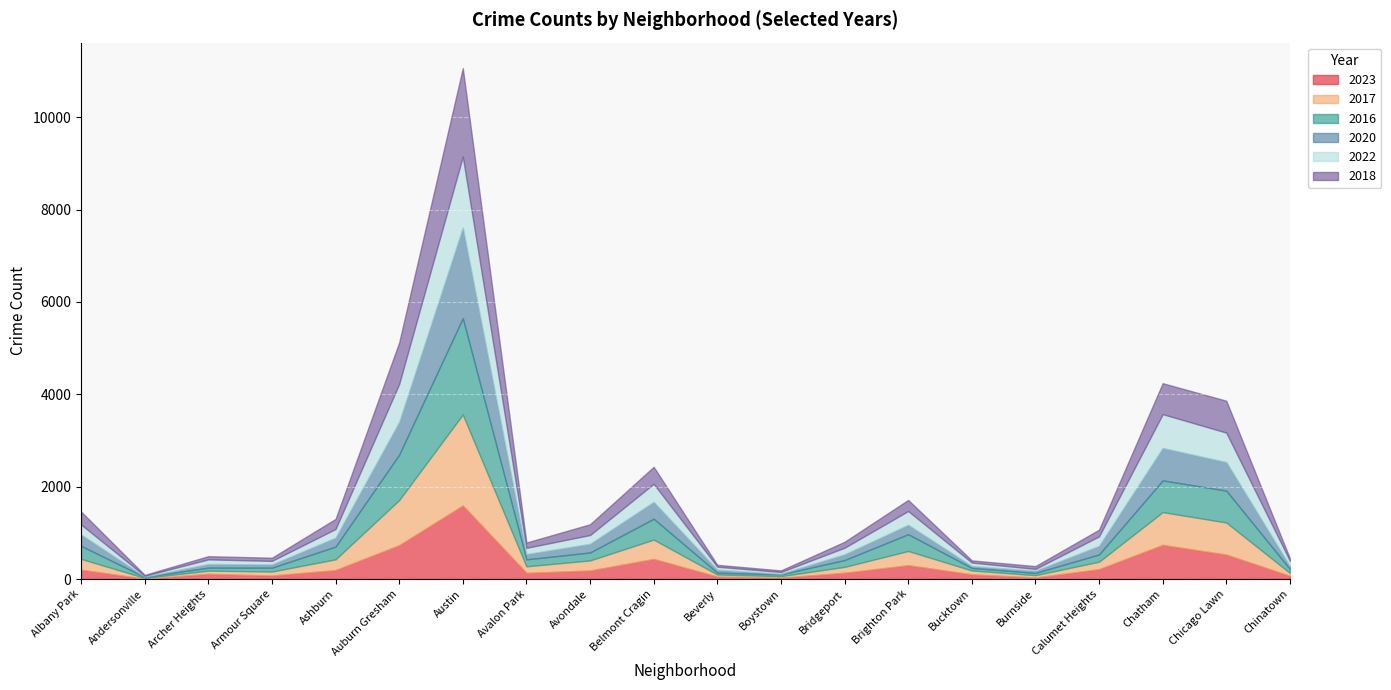

How many lines are shown in the chart?

6